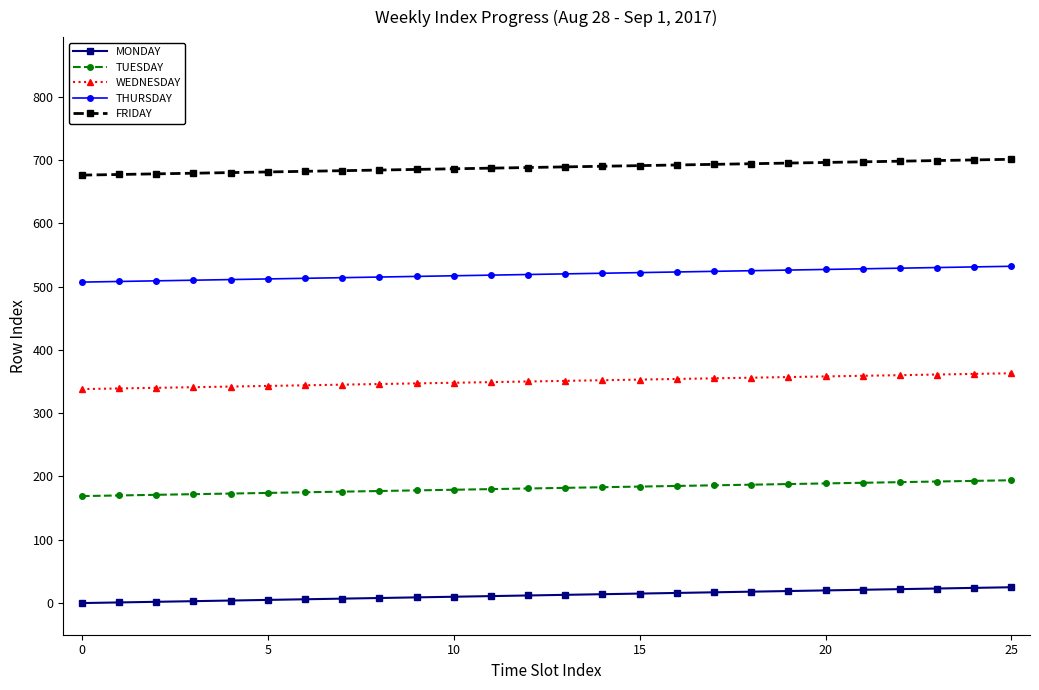

Which series has the largest total across all categories?

FRIDAY